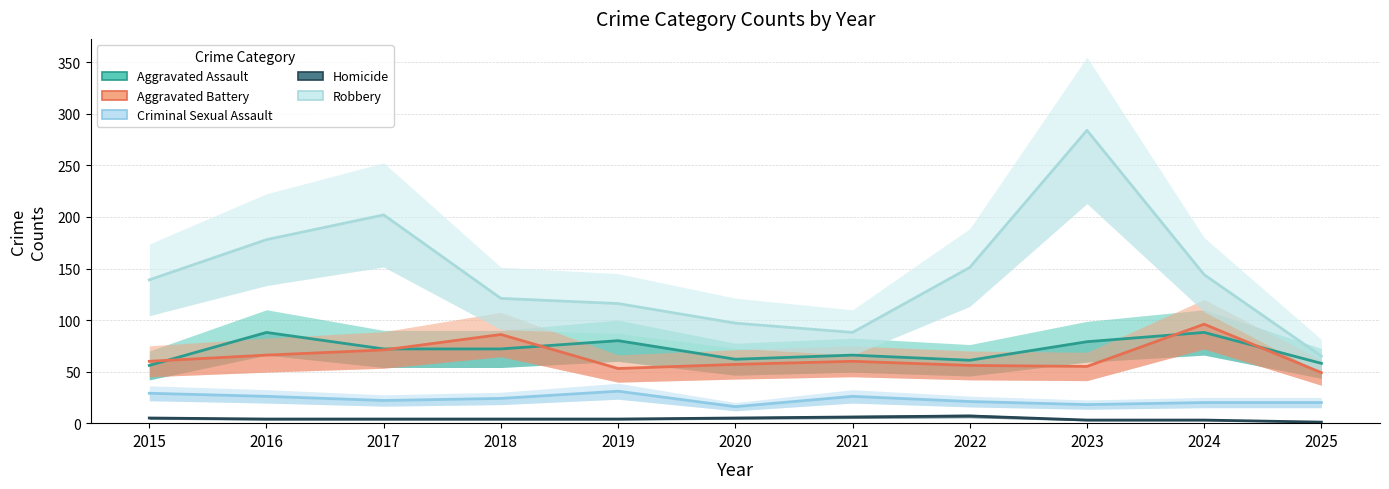

True or false: Criminal Sexual Assault has more than 2 points higher than both neighbors.

False